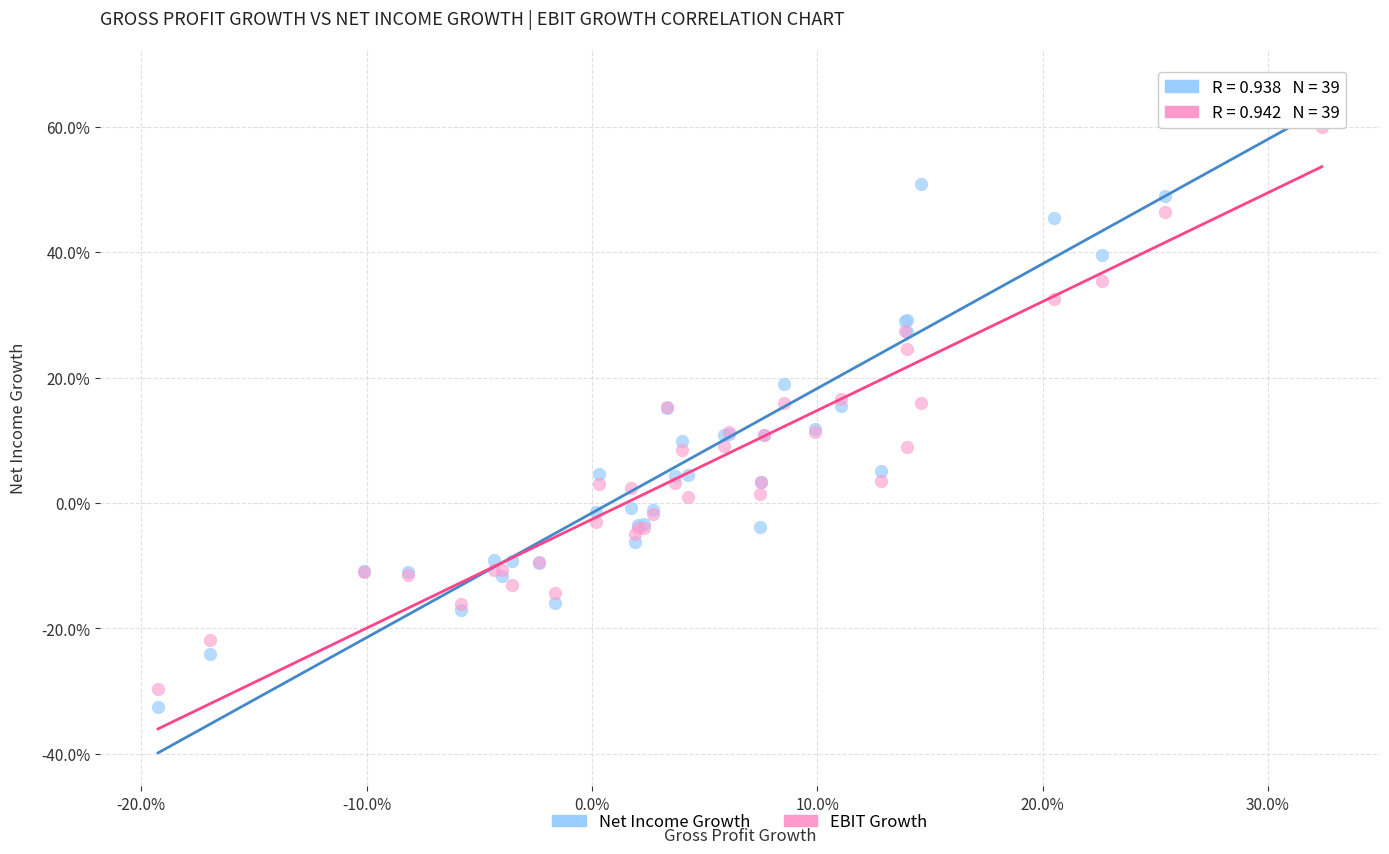

Which series contains the highest Y value?

Net Income Growth